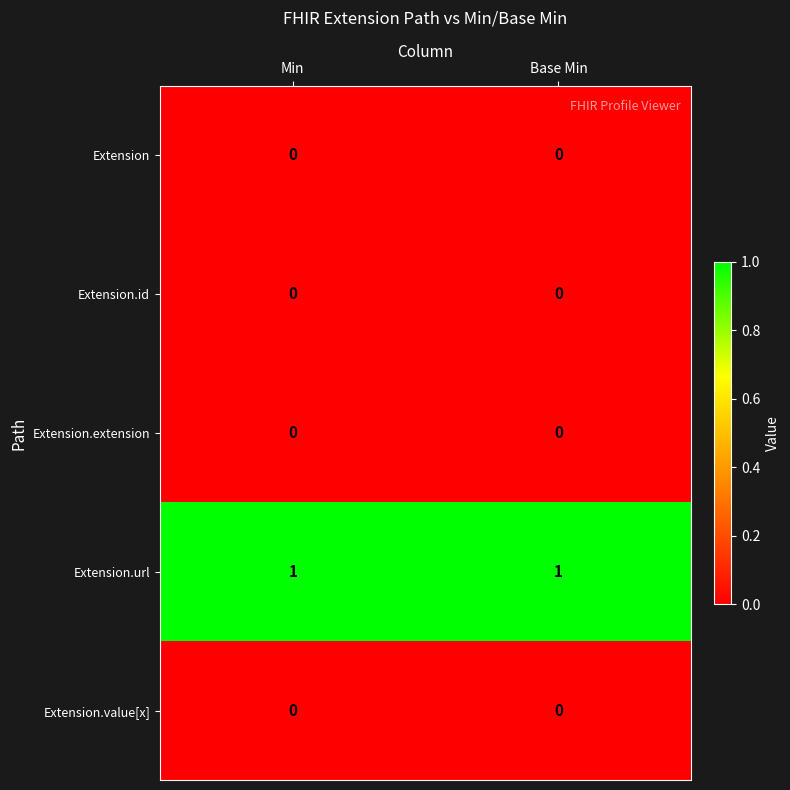

Is the value of Extension.extension at Base Min greater than the value of Extension.url at Min?

No